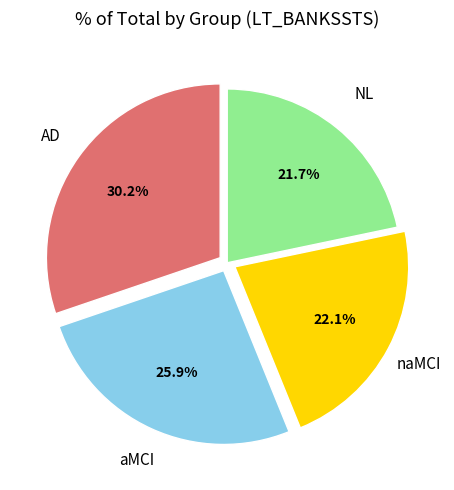

Is there any slice that represents more than half of the pie?

No